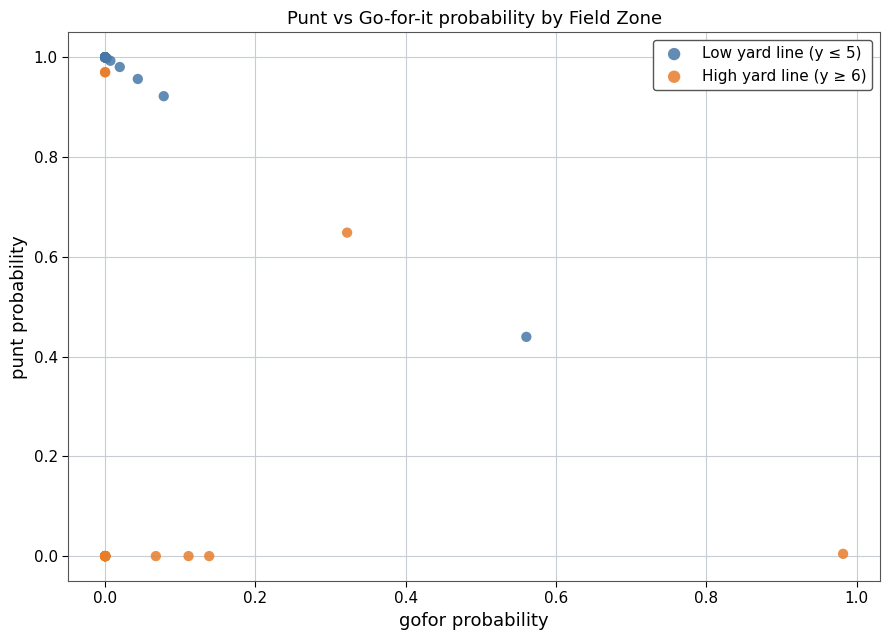

Which series has the widest spread of Y values?

High yard line (y ≥ 6)